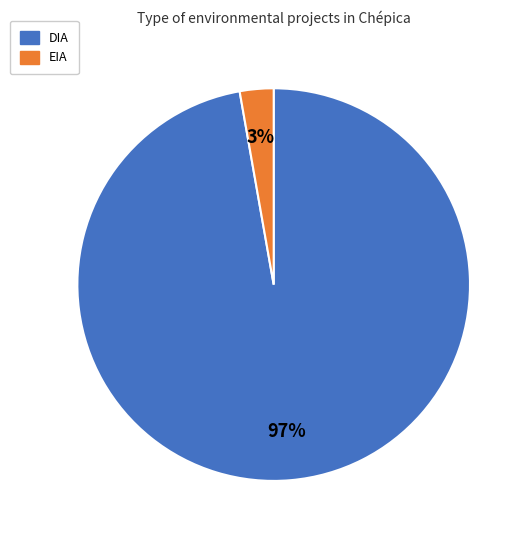

Which slice is the smallest?

EIA